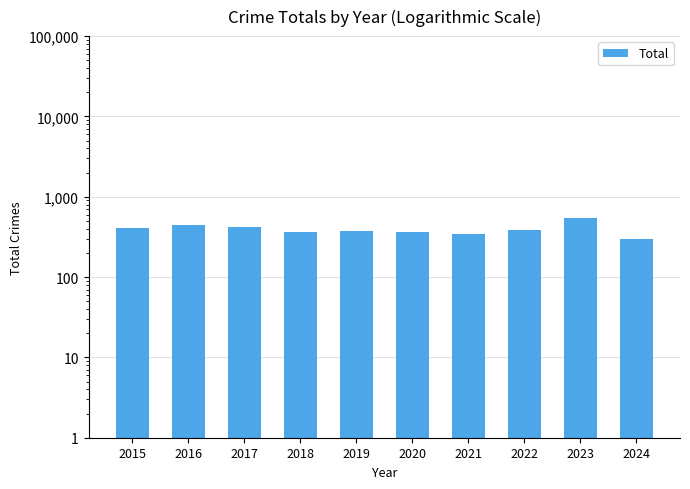

How many bars are there in total?

10